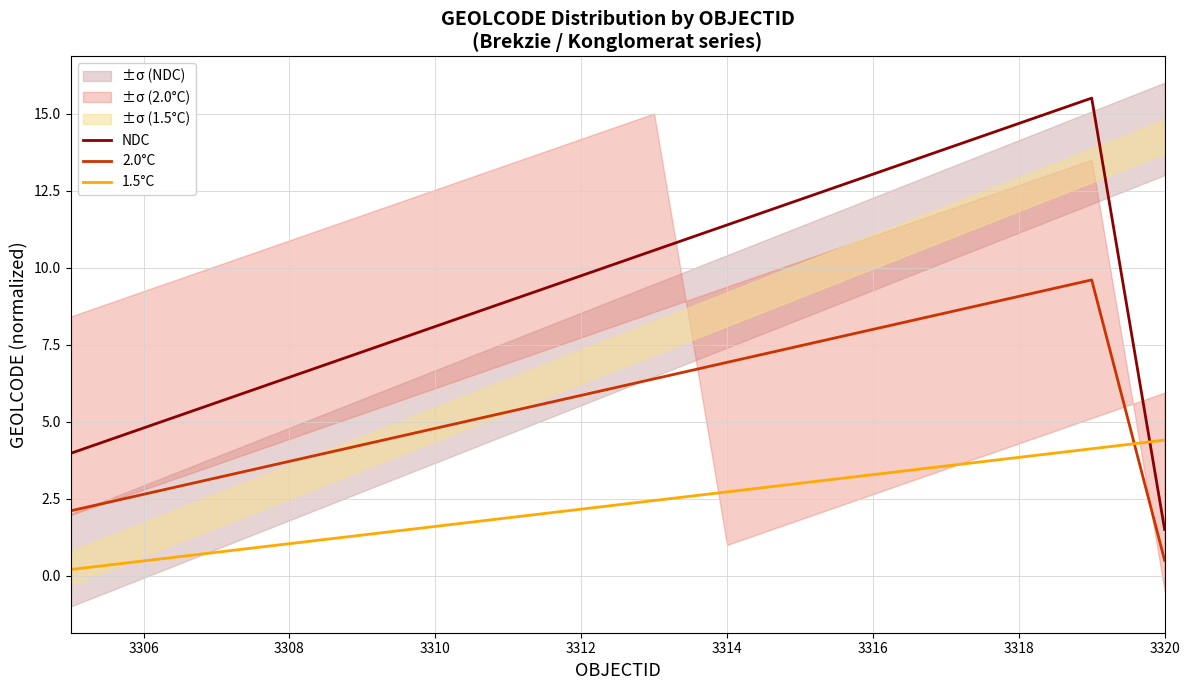

What is the lowest value of the NDC series?

1.5